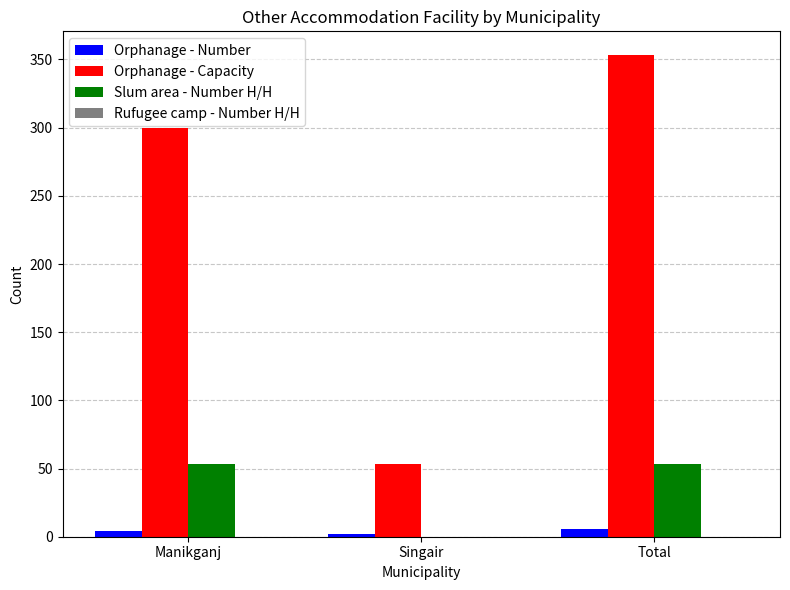

How many categories are shown in the chart?

3